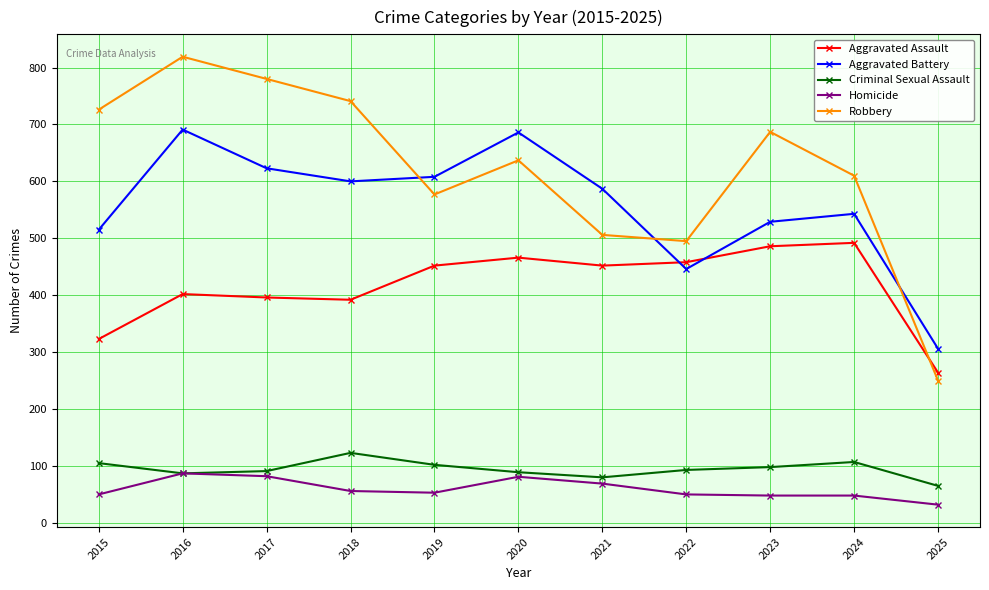

In Criminal Sexual Assault, how many points are lower than both neighbors (excluding endpoints)?

2